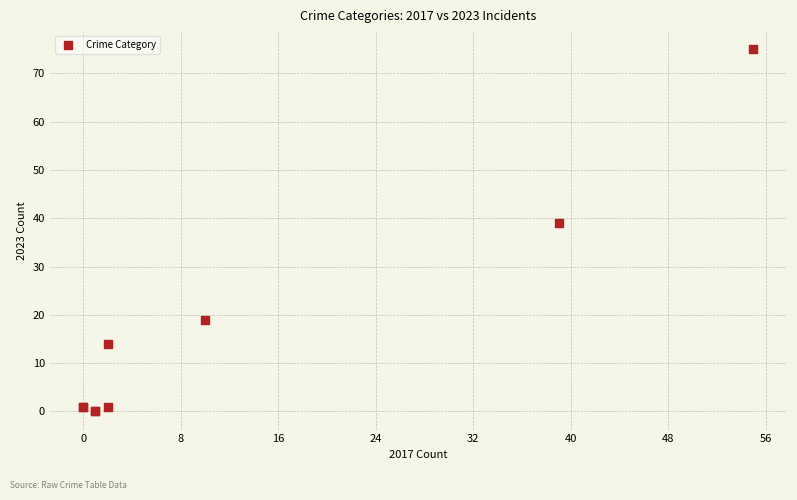

What Y value in the scatter plot is closest to 37?

39